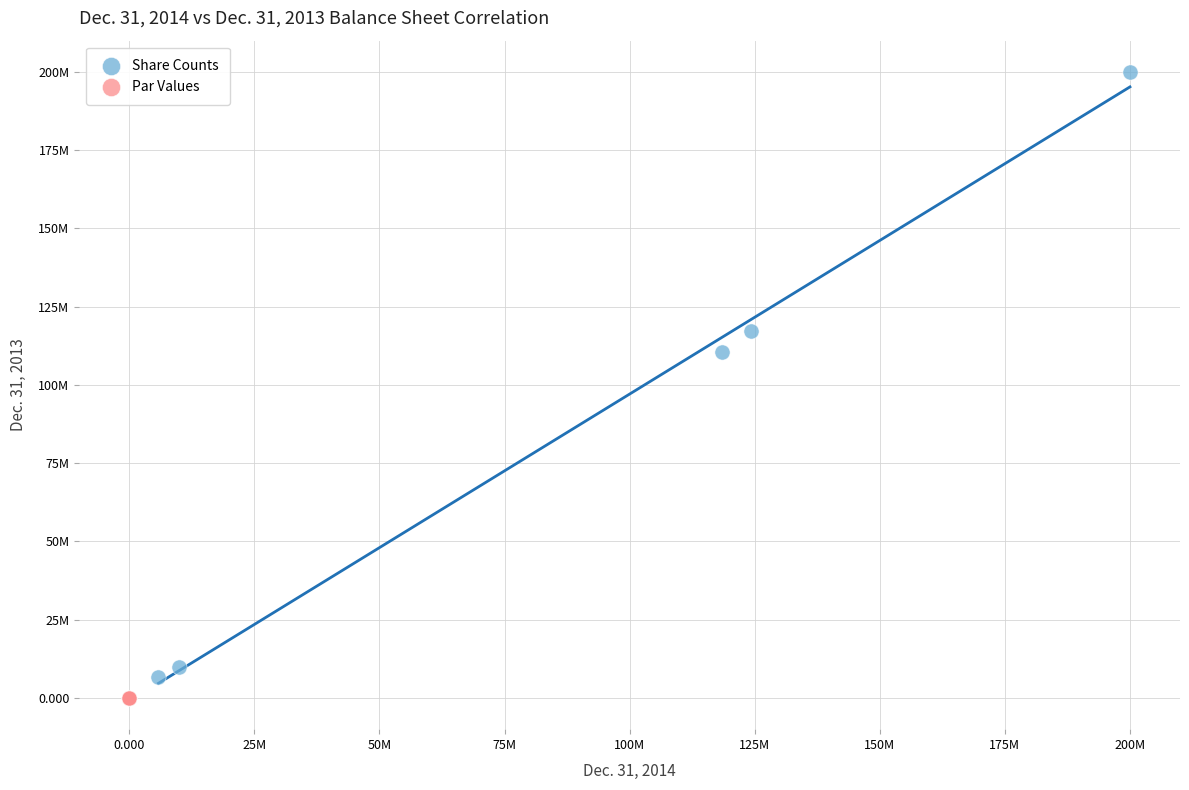

Which series reaches the minimum Y coordinate?

Par Values